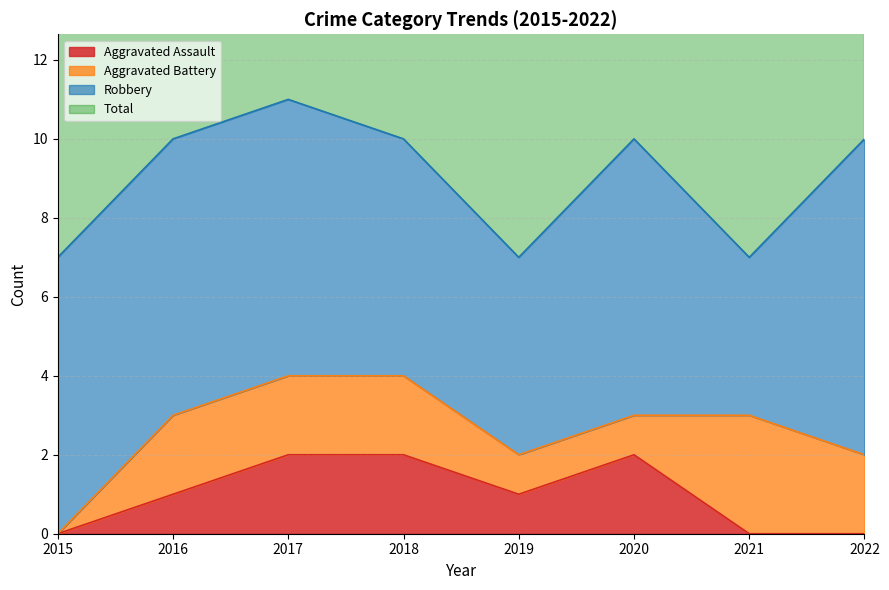

True or false: Aggravated Assault and Total cross at least once.

False